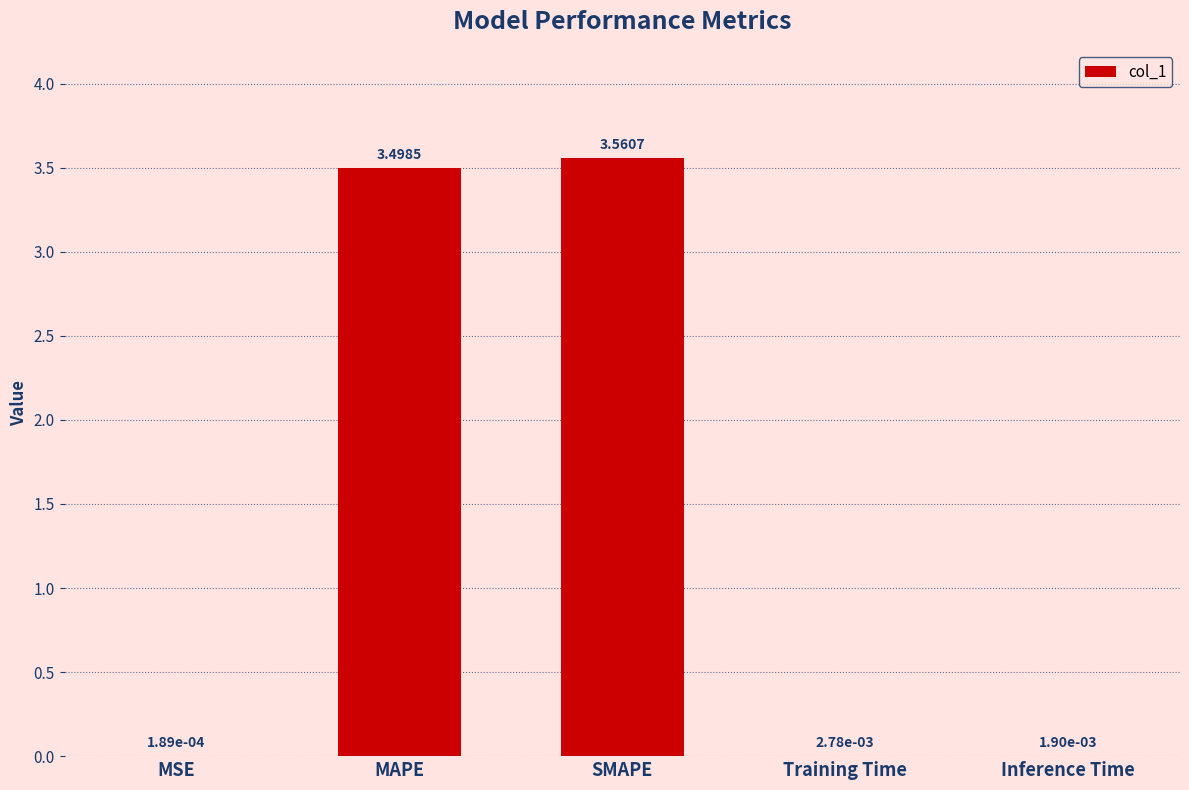

At which label is the value closest to 1?

Training Time